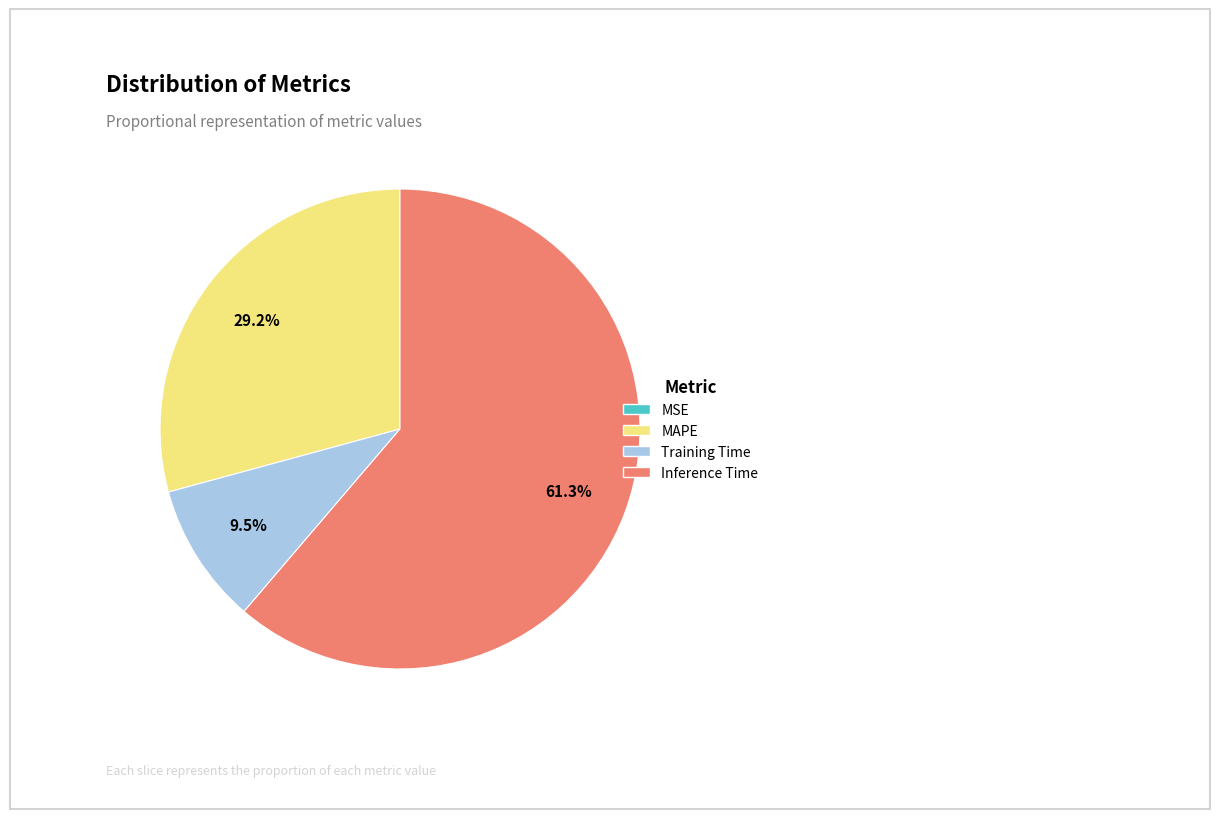

Which has a higher value, MAPE or Inference Time?

Inference Time